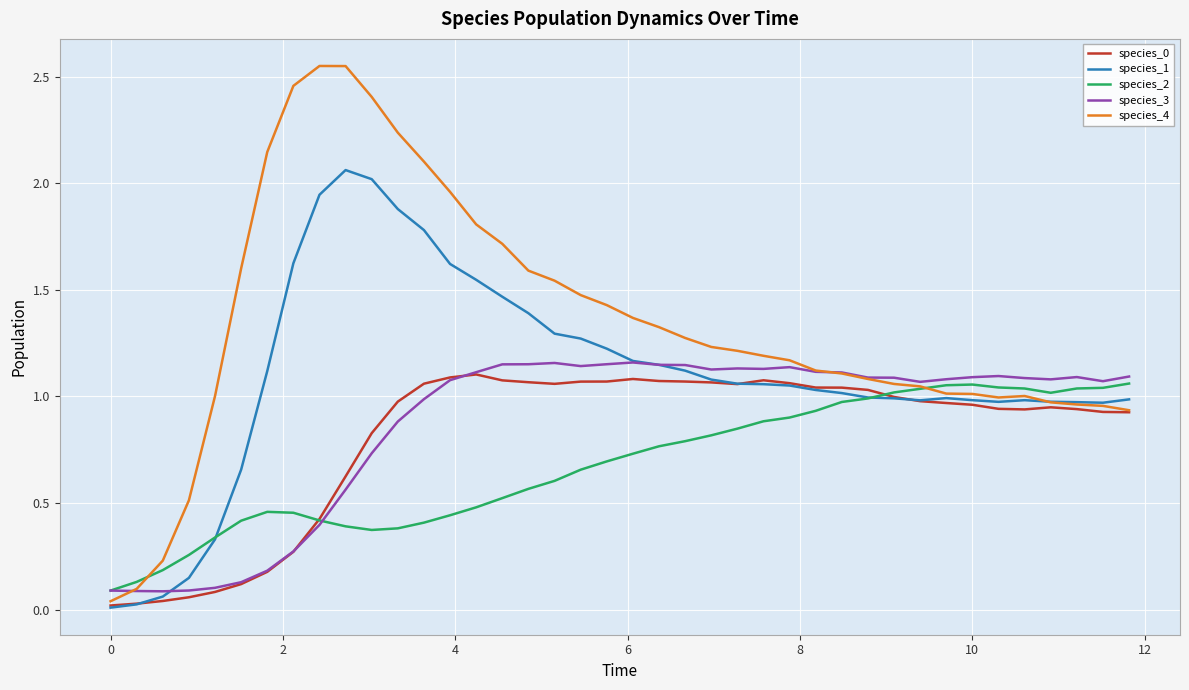

Which series has the widest spread of values?

species_4